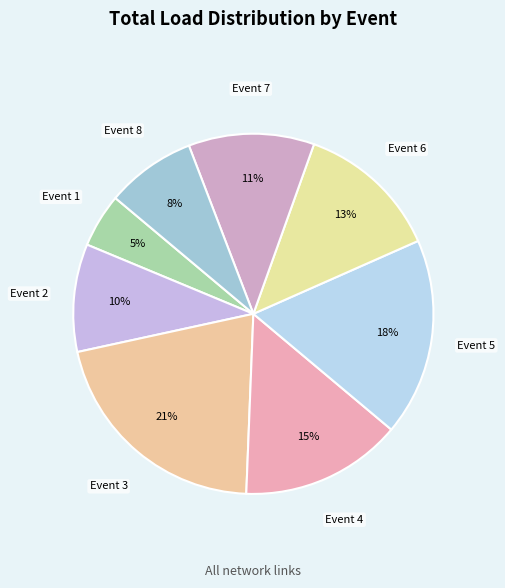

Count the number of slices in the pie.

8